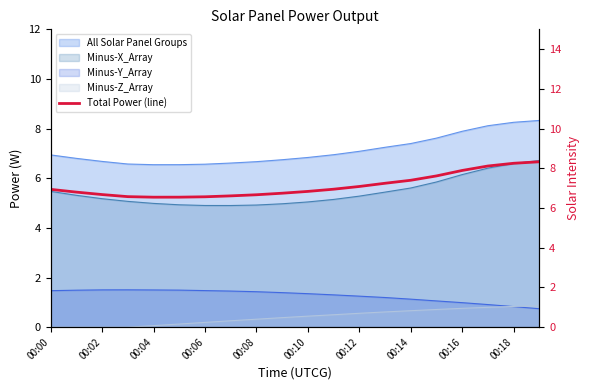

What is the maximum value shown in the chart?

8.3